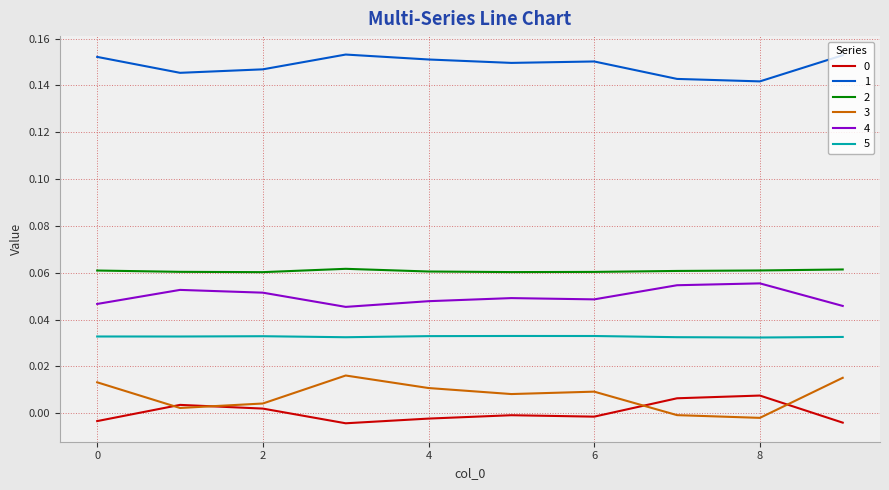

What is the sum of all 4 values?

0.5